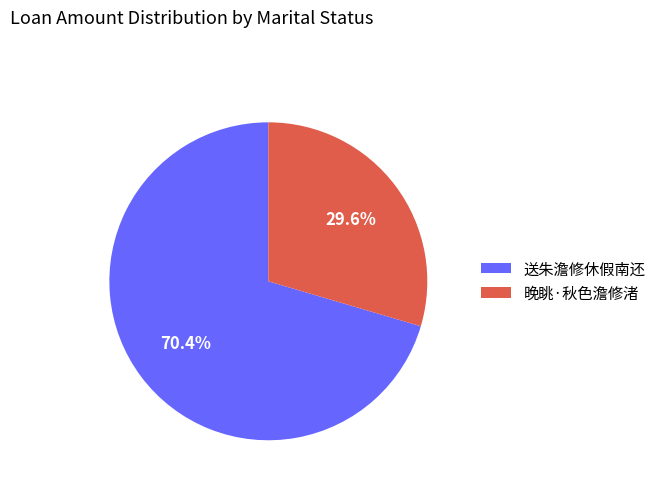

Rank the categories by value from lowest to highest.

晚眺·秋色澹修渚, 送朱澹修休假南还